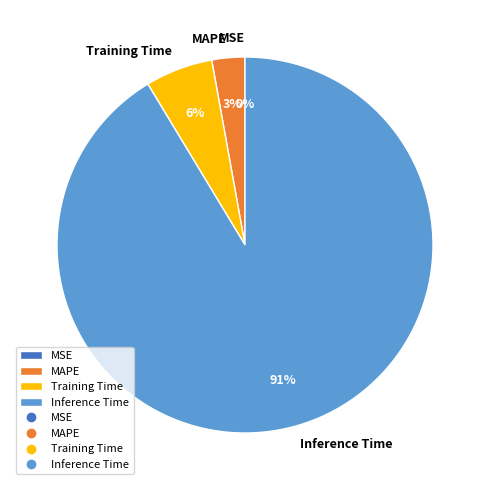

Do Training Time and MAPE together represent more than half of the pie?

No